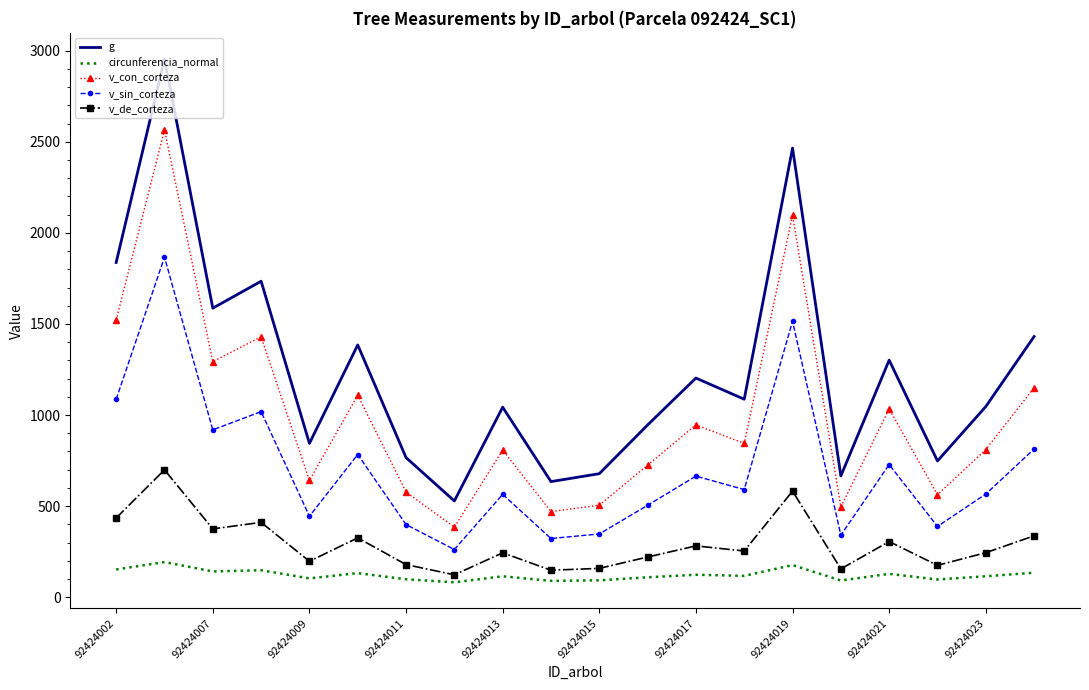

What is the difference between the maximum and minimum values in the v_de_corteza series?

576.2